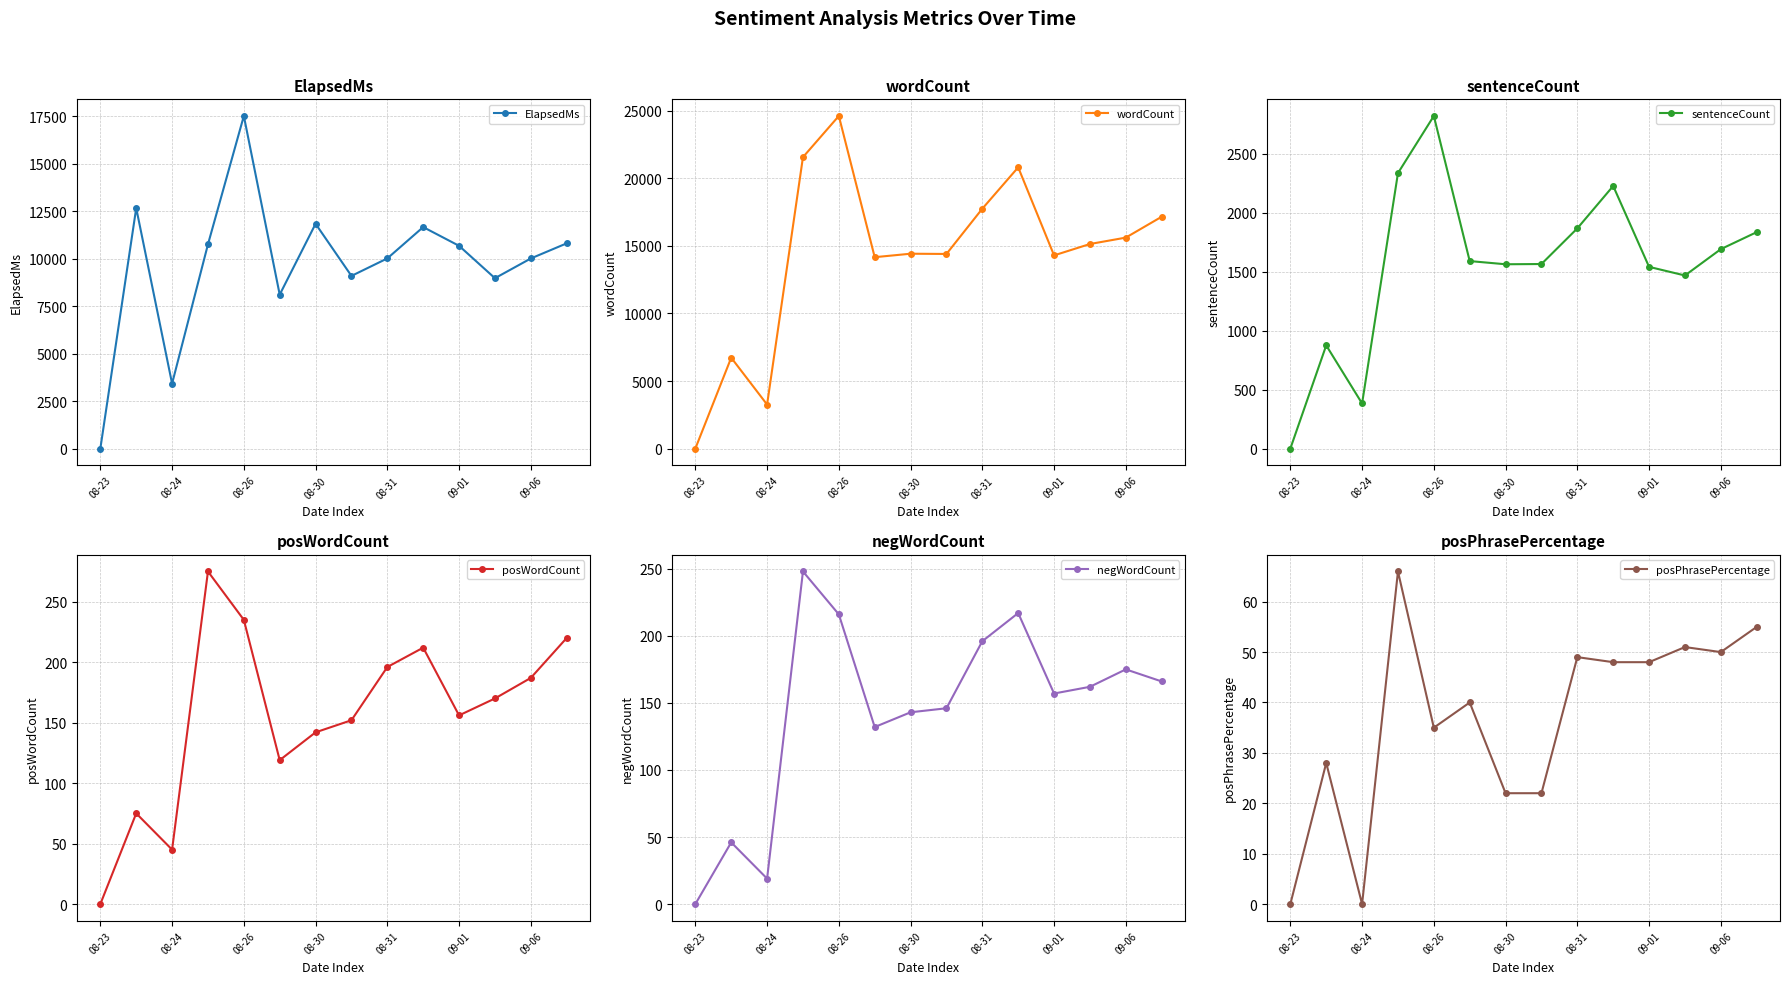

In ElapsedMs, how many points are lower than both neighbors (excluding endpoints)?

4